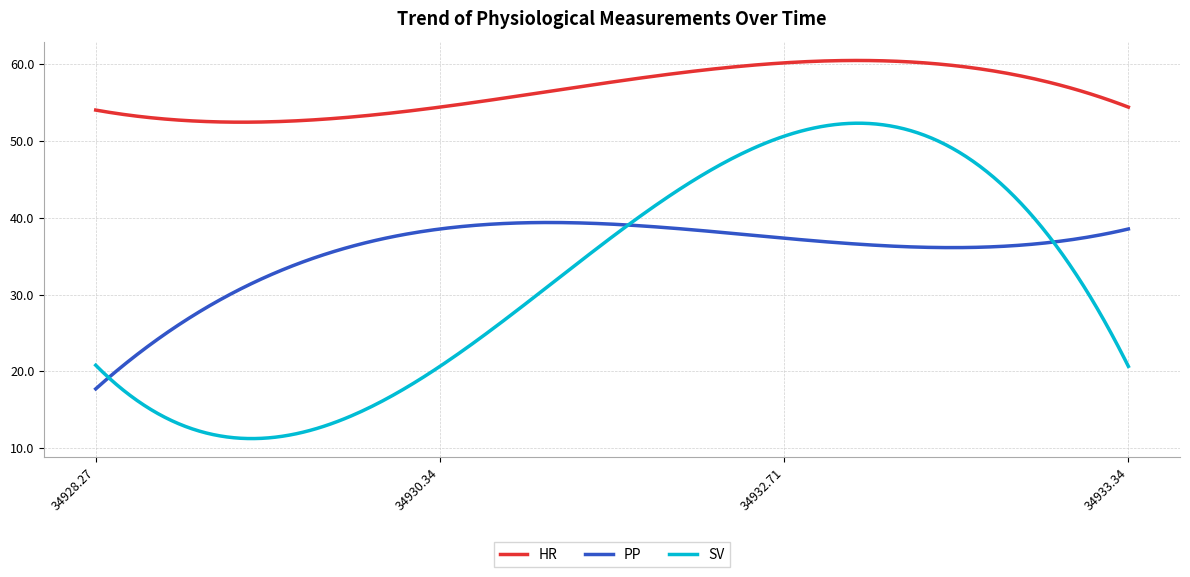

List the series in order of their peak value, highest first.

HR, SV, PP